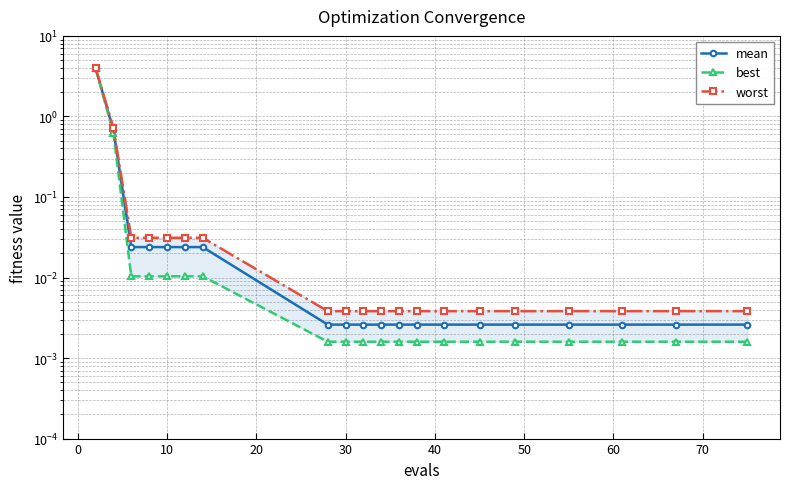

Count the number of data series in this chart.

3